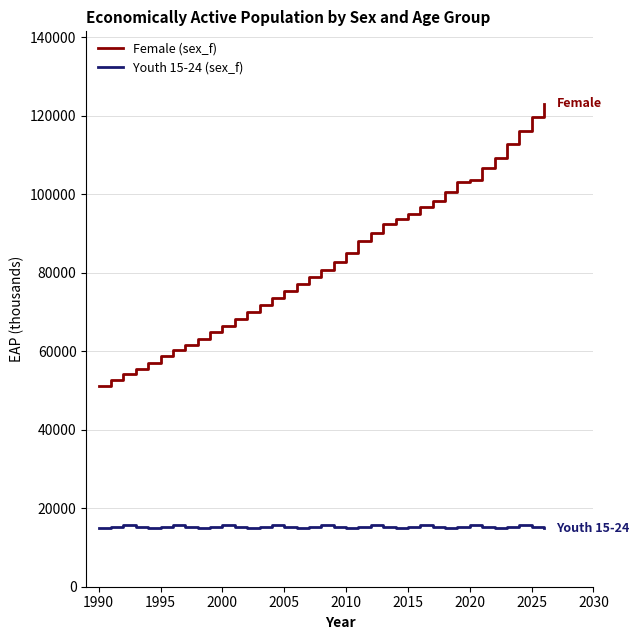

True or false: Youth 15-24 (sex_f) and Female (sex_f) intersect in this chart.

False